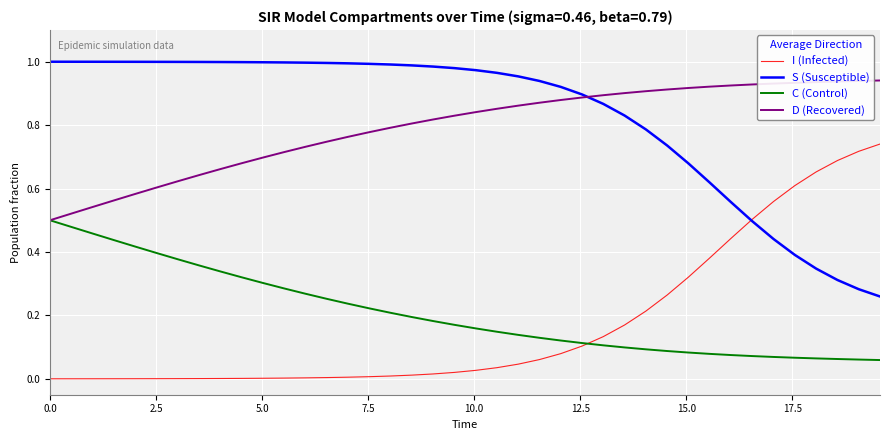

Rank the series by their maximum value, from lowest to highest.

C (Control), I (Infected), D (Recovered), S (Susceptible)